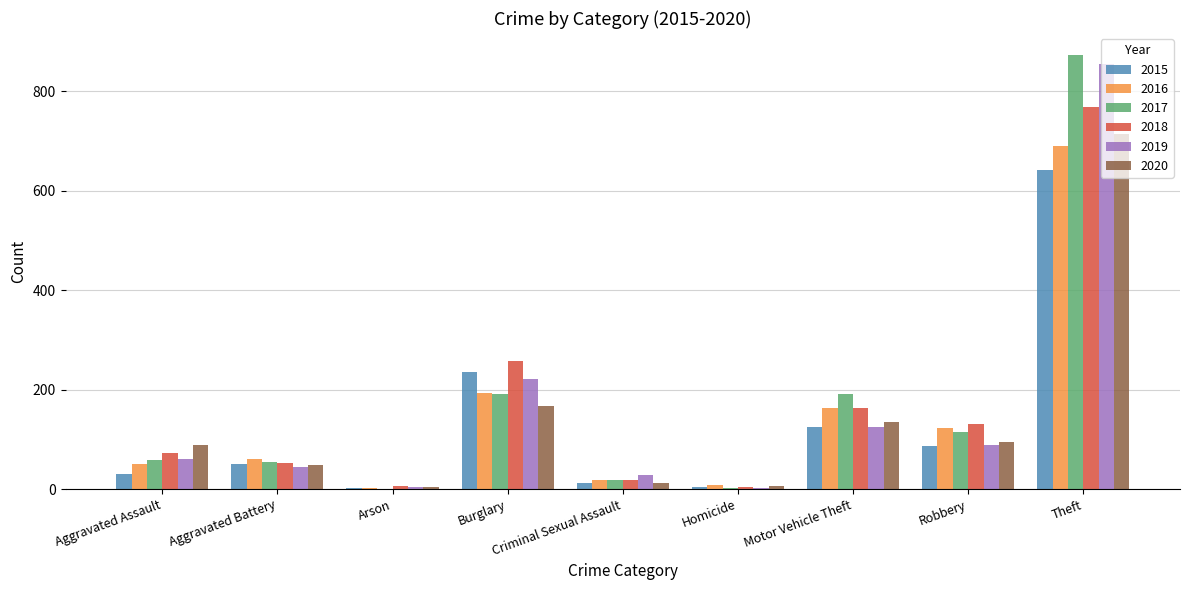

What is the sum of the 2016 values at Aggravated Battery and Burglary?

254